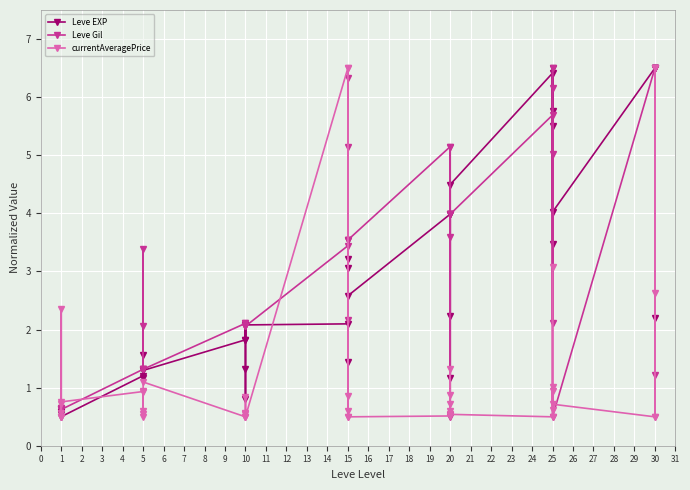

Rank the series at 5 from highest to lowest value.

Leve Gil, Leve EXP, currentAveragePrice